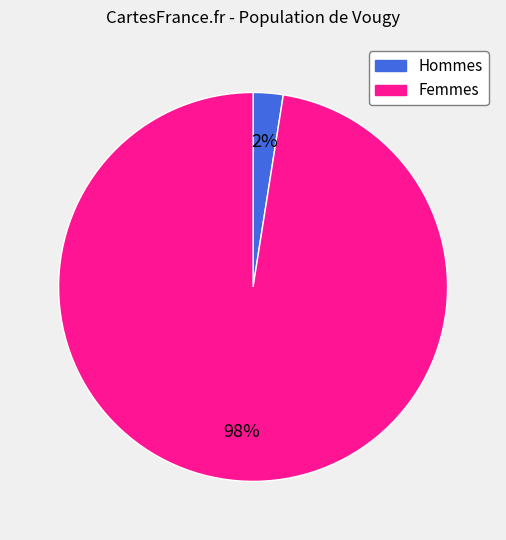

To the nearest percent, what is the average slice percentage?

50%